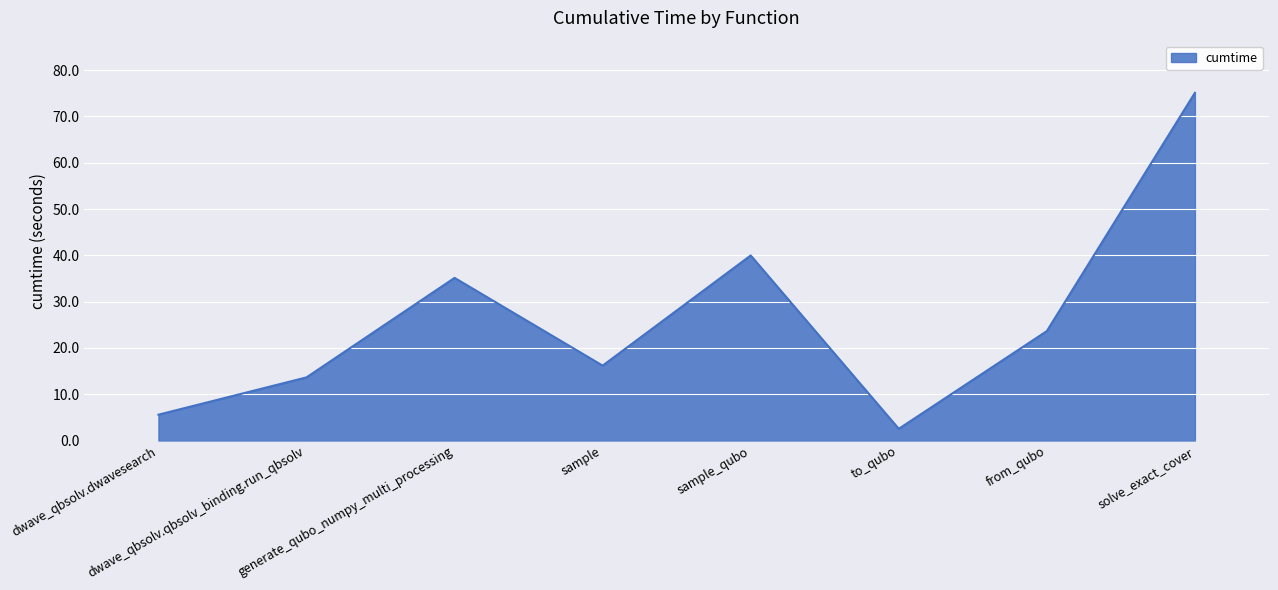

Reading right to left, extract all data points from this chart.

solve_exact_cover=75.1	from_qubo=23.6	to_qubo=2.5	sample_qubo=40.0	sample=16.2	generate_qubo_numpy_multi_processing=35.1	dwave_qbsolv.qbsolv_binding.run_qbsolv=13.6	dwave_qbsolv.dwavesearch=5.6